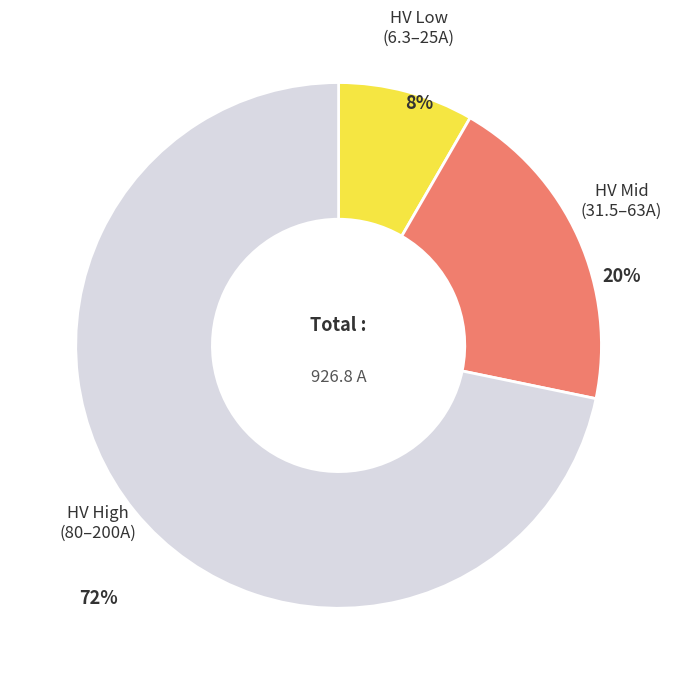

To the nearest percent, what is the difference between the HV High (80–200A) and HV Mid (31.5–63A) slice percentages?

52%